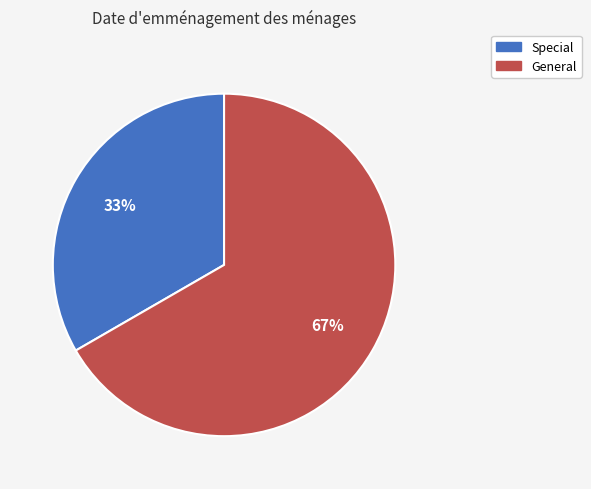

What is the largest slice in the pie chart?

General